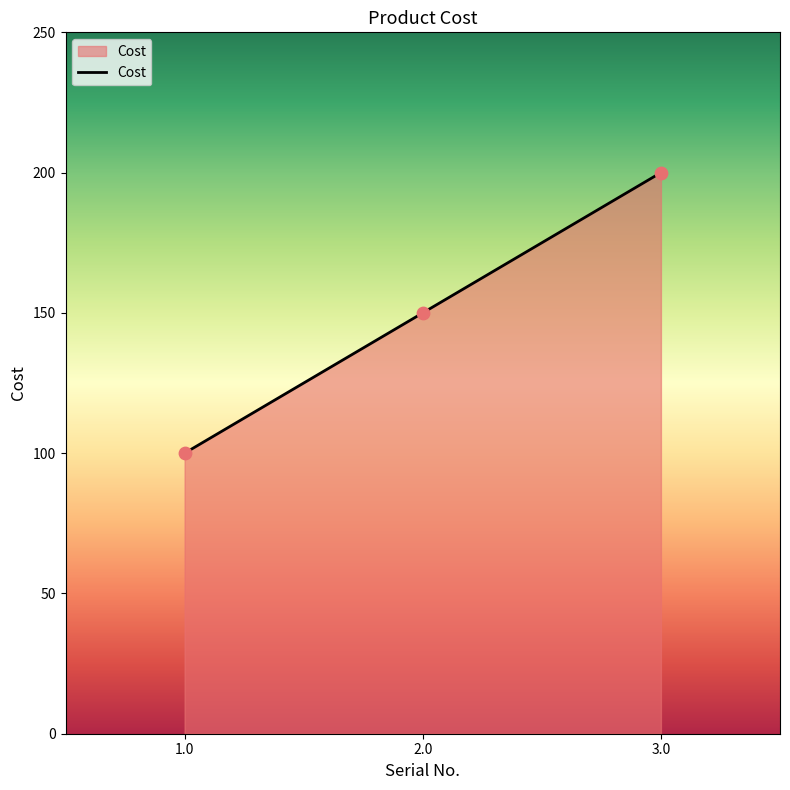

Which has a higher value, 1.0 or 2.0?

2.0